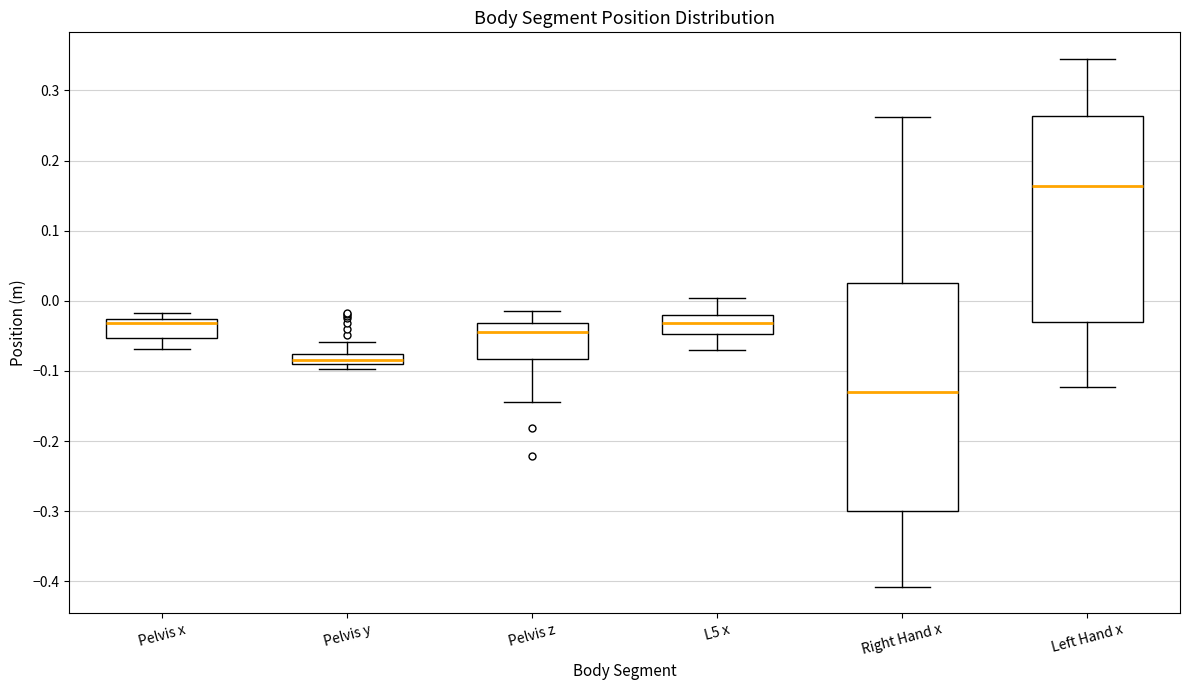

Comparing the boxes themselves (not the whiskers), which one is the tallest?

Right Hand x